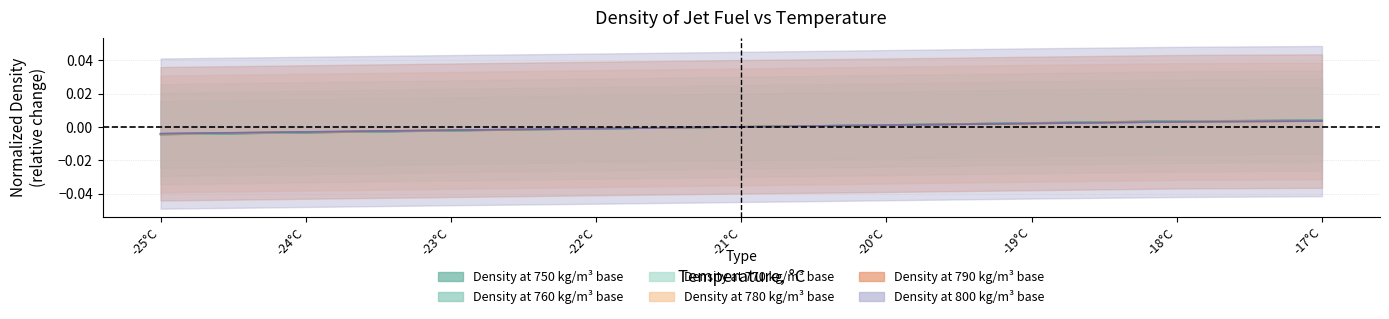

Where does the 780 series first go above 0?

-21°C